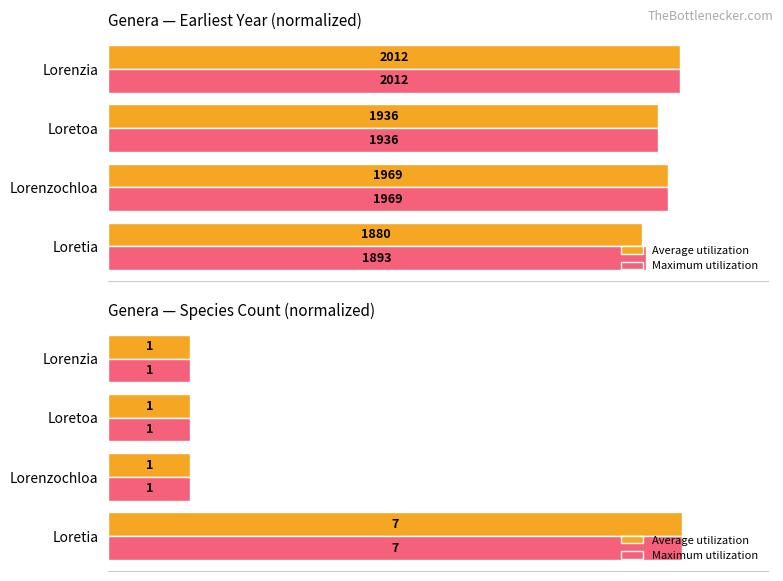

Rank the series at Lorenzia from lowest to highest value.

Average utilization, Maximum utilization